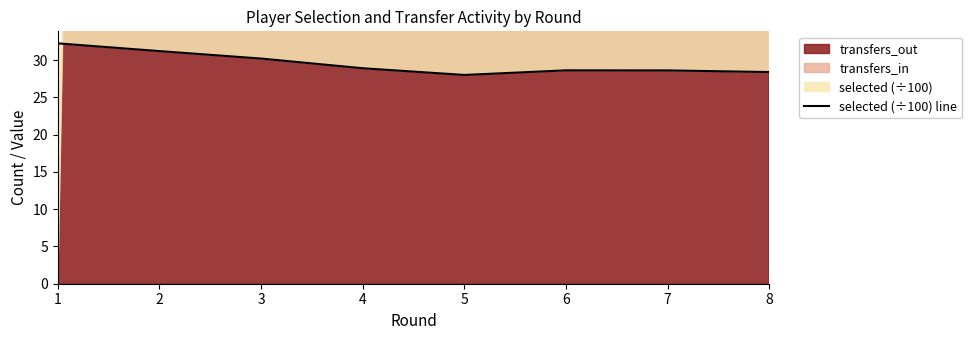

How many lines are shown in the chart?

1